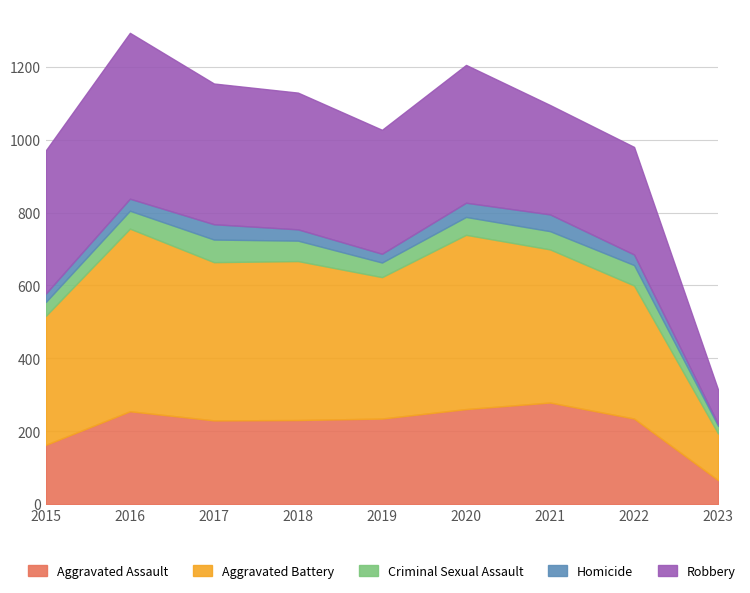

At which category does Aggravated Assault reach its first local valley?

2017